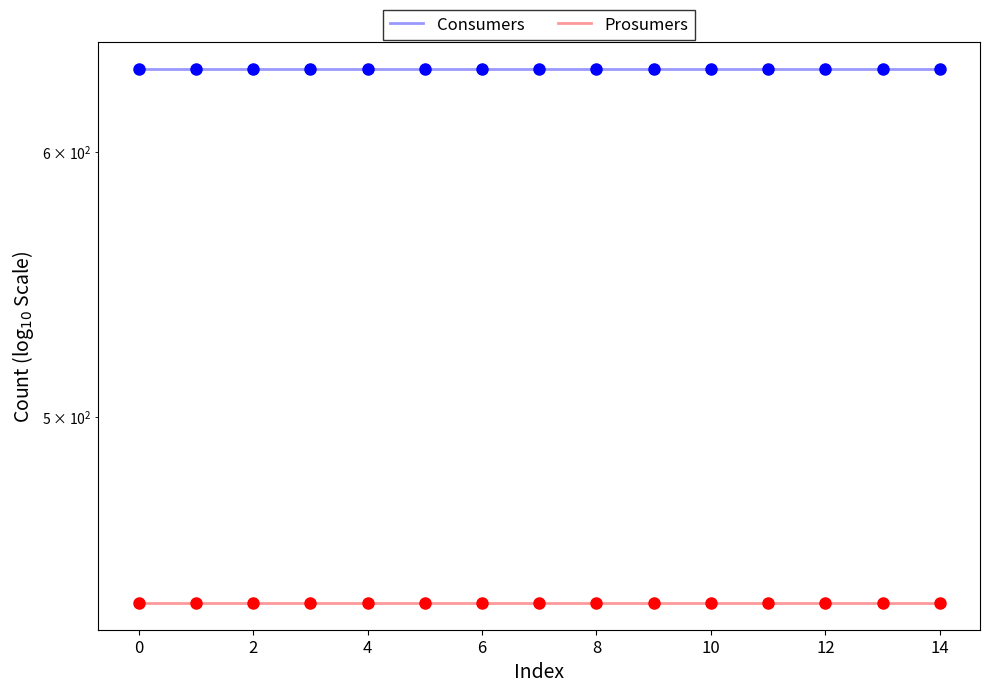

Which has a higher value, 12 or 4?

12